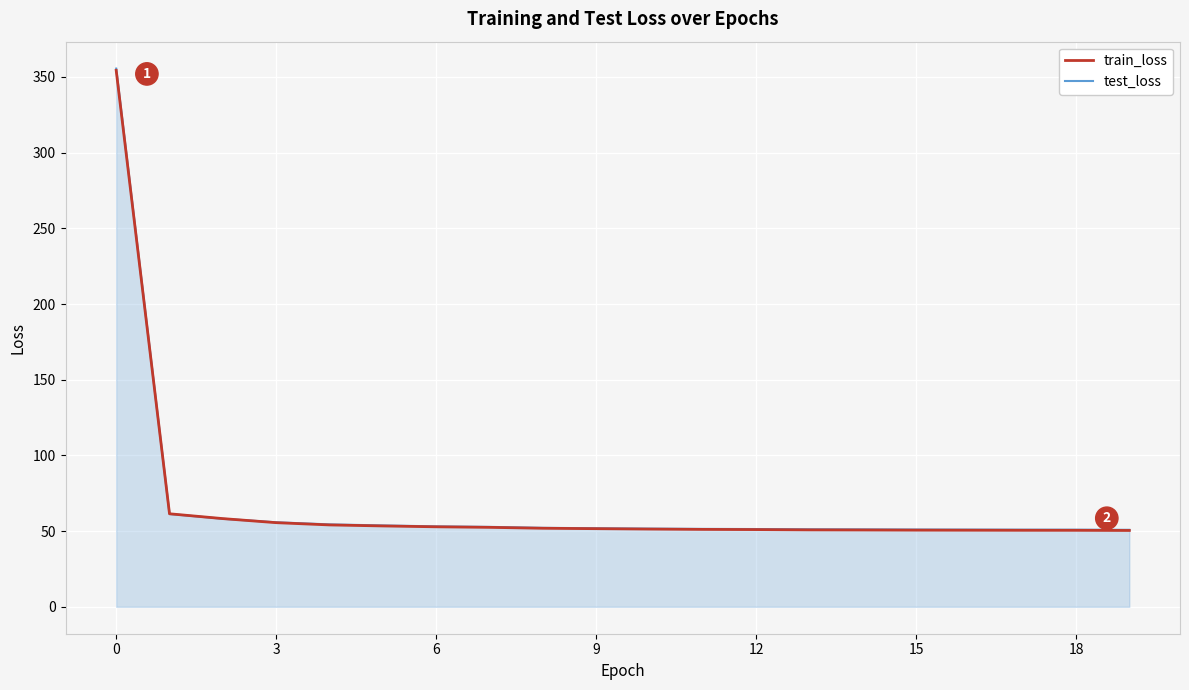

What is the minimum value shown in the chart?

50.4